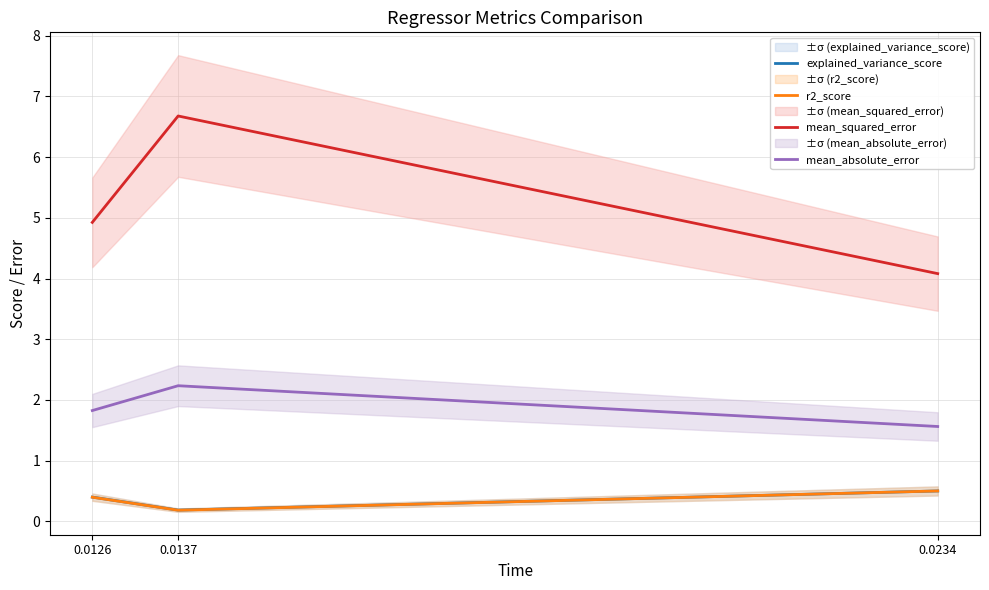

List the series in order of their peak value, highest first.

mean_squared_error, mean_absolute_error, explained_variance_score, r2_score